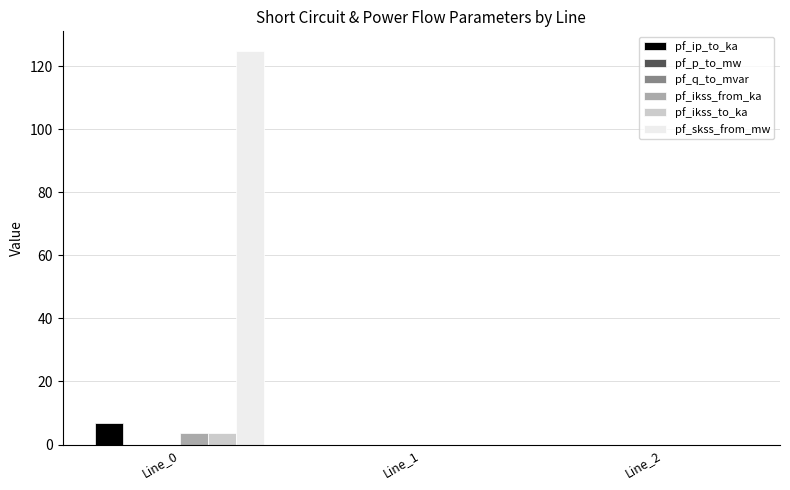

Which series changed the most between Line_0 and Line_1?

pf_skss_from_mw